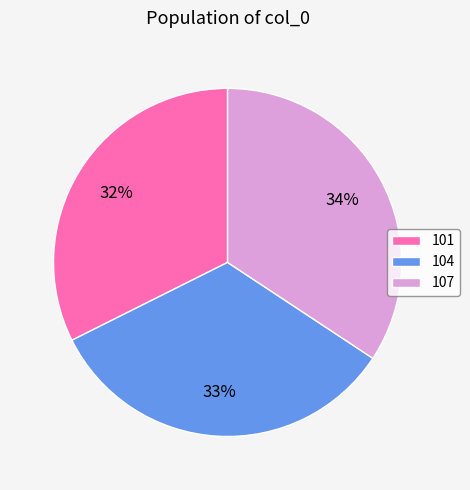

To the nearest percent, what percentage of the pie is 107?

34%